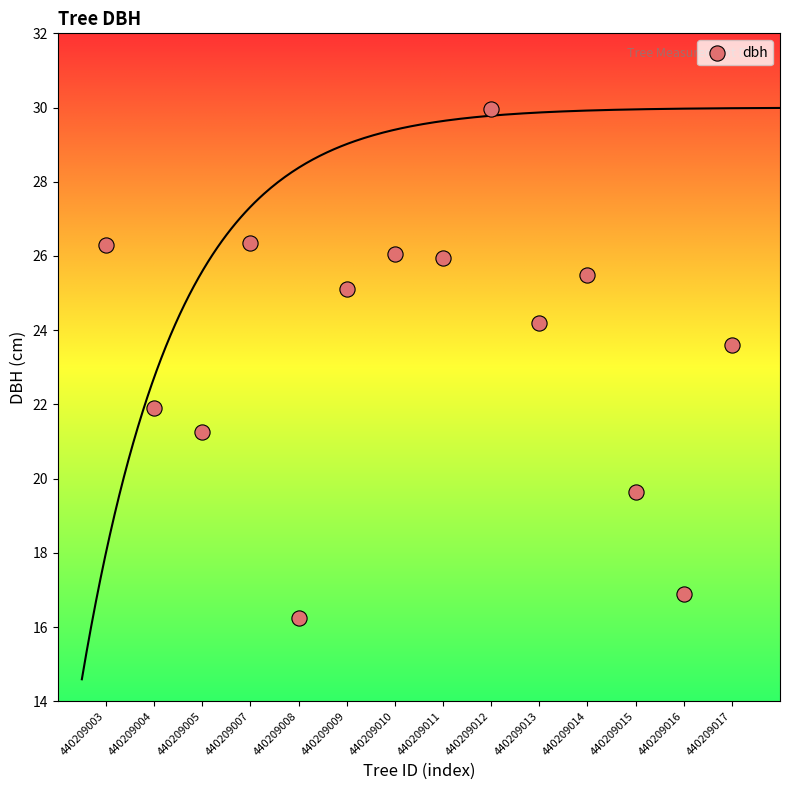

What is the range of Y values (max minus min)?

13.7